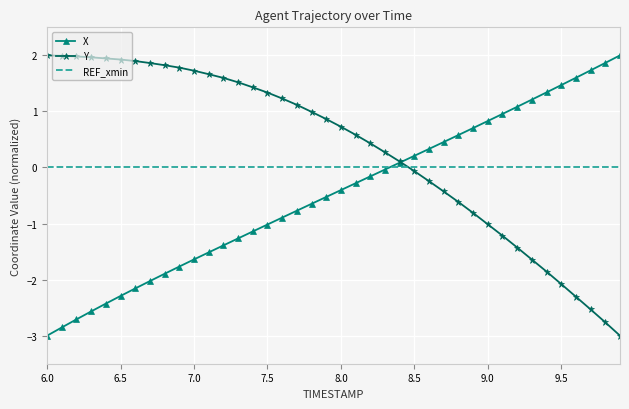

List the series in order of their overall mean, lowest first.

X, REF_xmin, Y